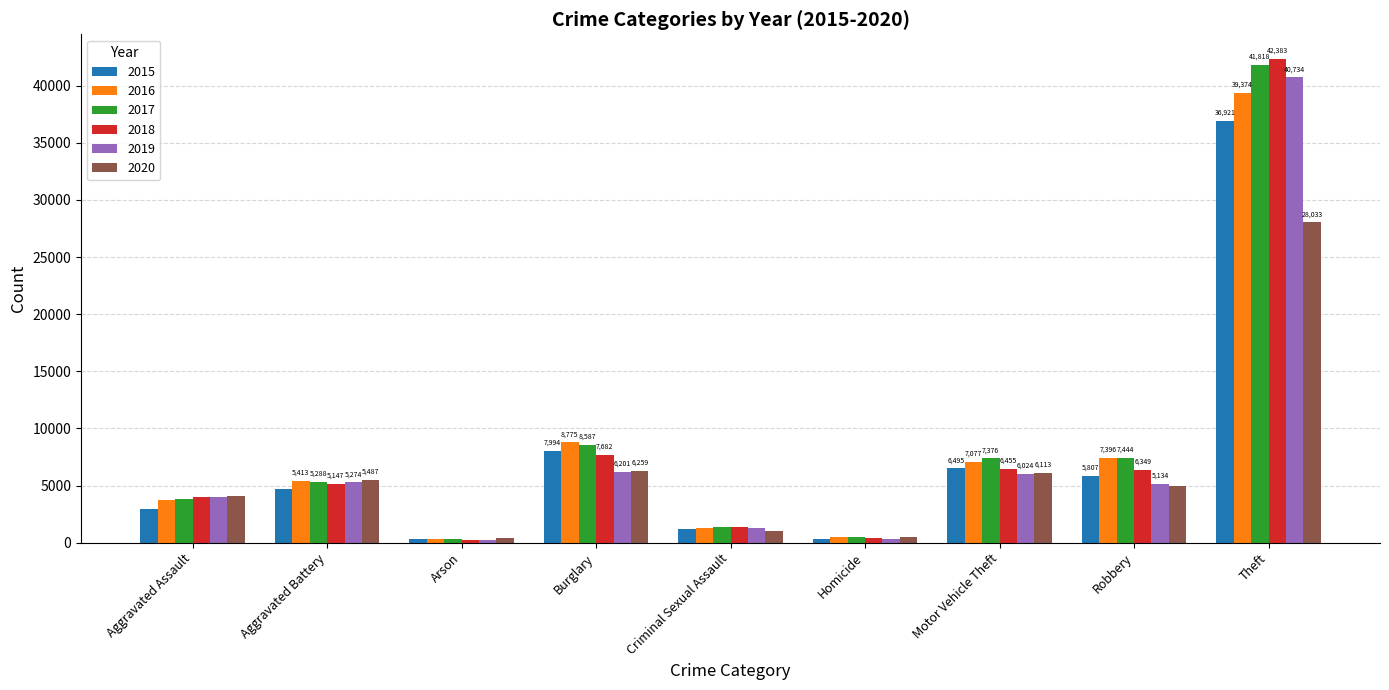

At which category is the sum across all series the highest?

Theft